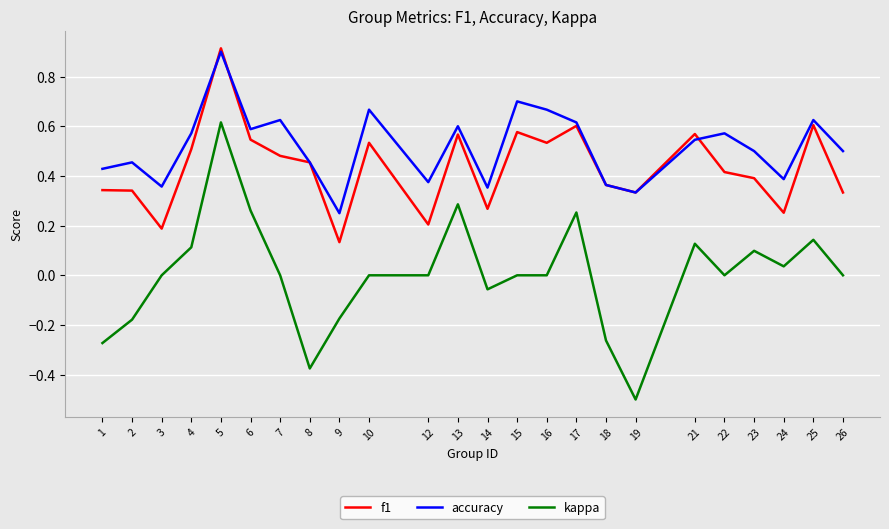

True or false: accuracy has more than 1 points higher than both neighbors.

True